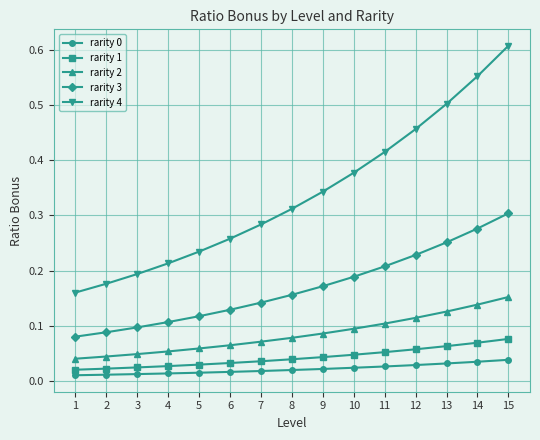

Between 2 and 14, which series saw the biggest shift?

rarity 4